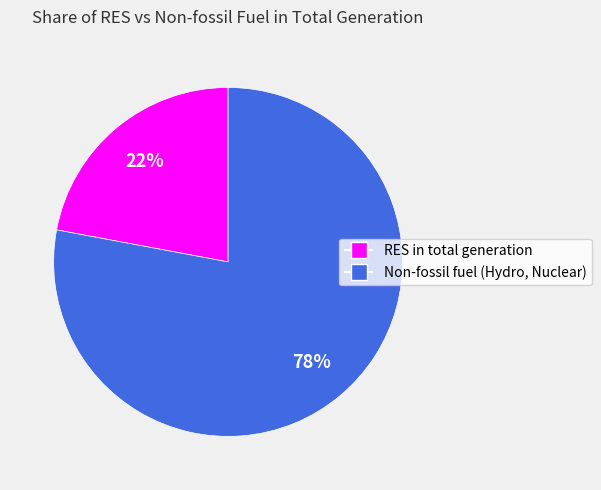

Count the number of slices in the pie.

2